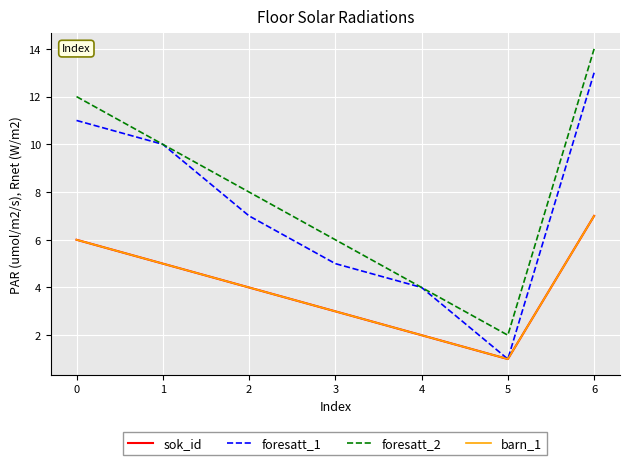

Does the chart have visible grid lines?

Yes